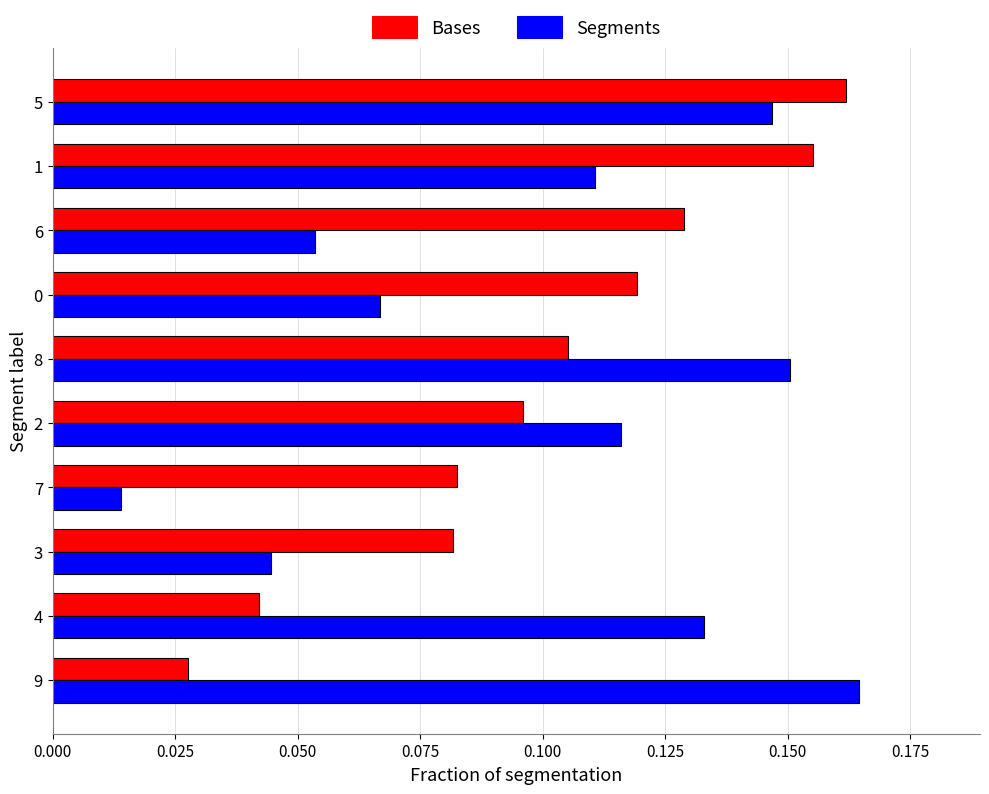

True or false: Segments has a value of 0.0 at 0.

False